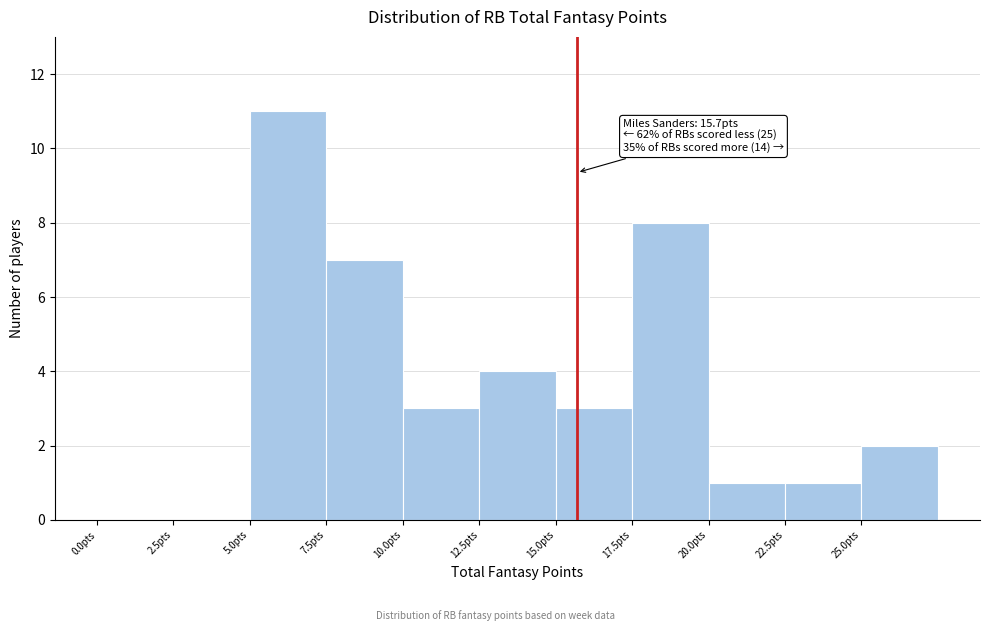

Over which range of the x-axis is the bar tallest?

5.0 to 7.5